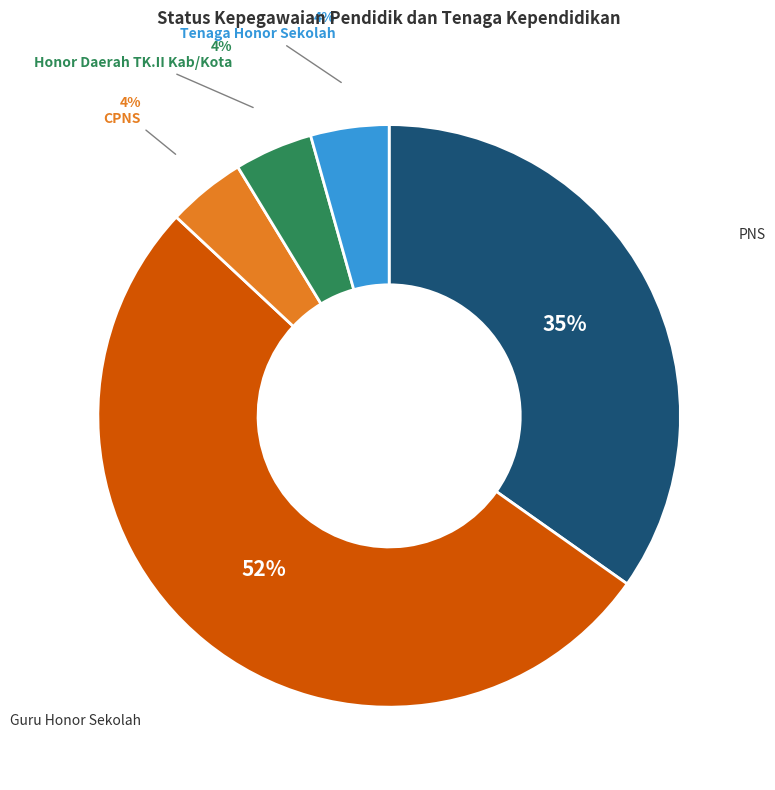

To the nearest percent, what is the average slice percentage?

20%